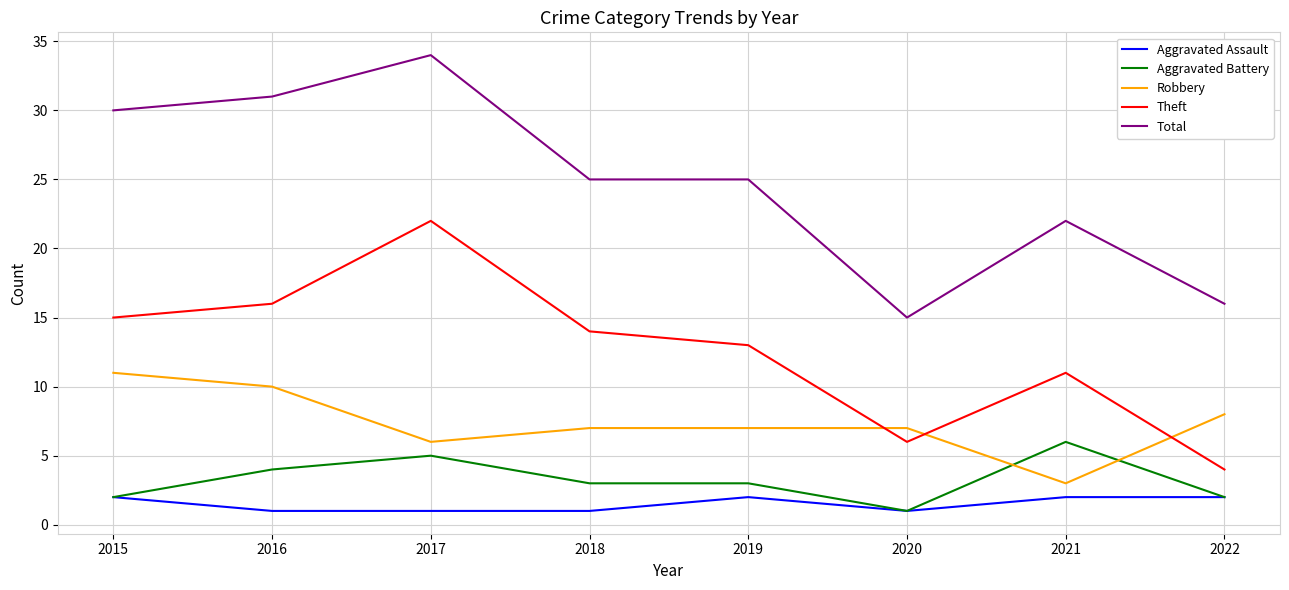

Which series changed the most between 2018 and 2020?

Total